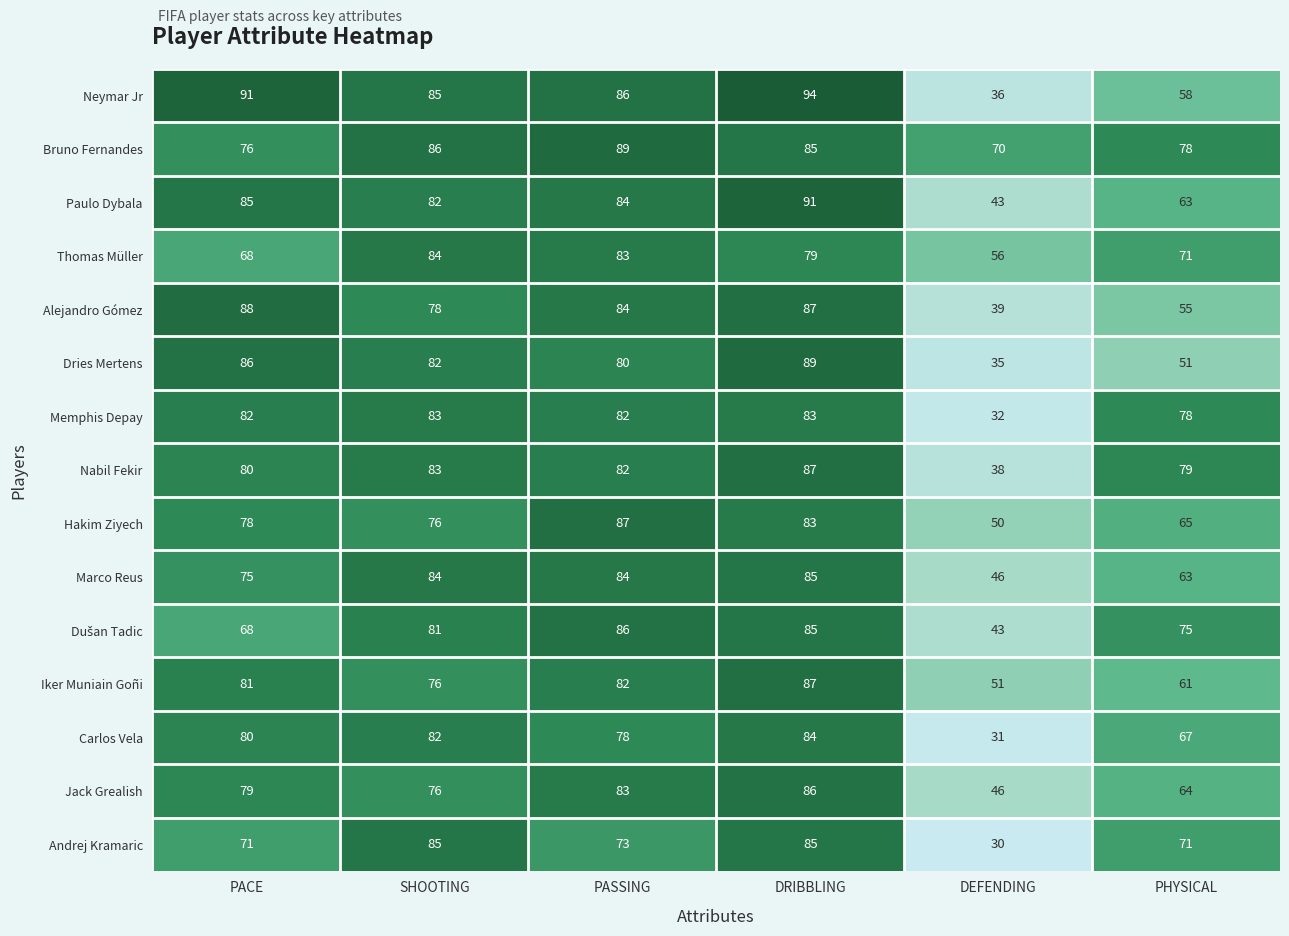

The value of Hakim Ziyech at SHOOTING is 125. True or false?

False